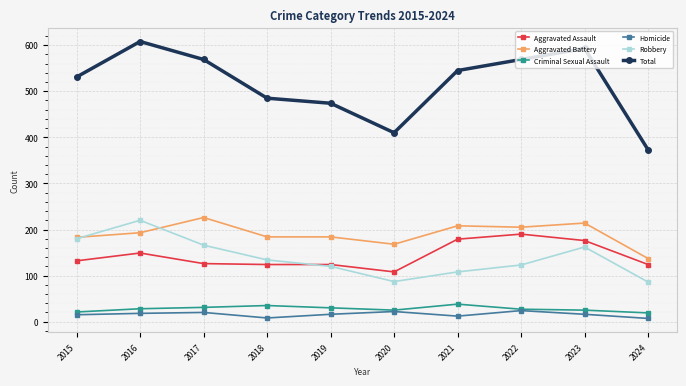

At which label does Total first exceed 545?

2016